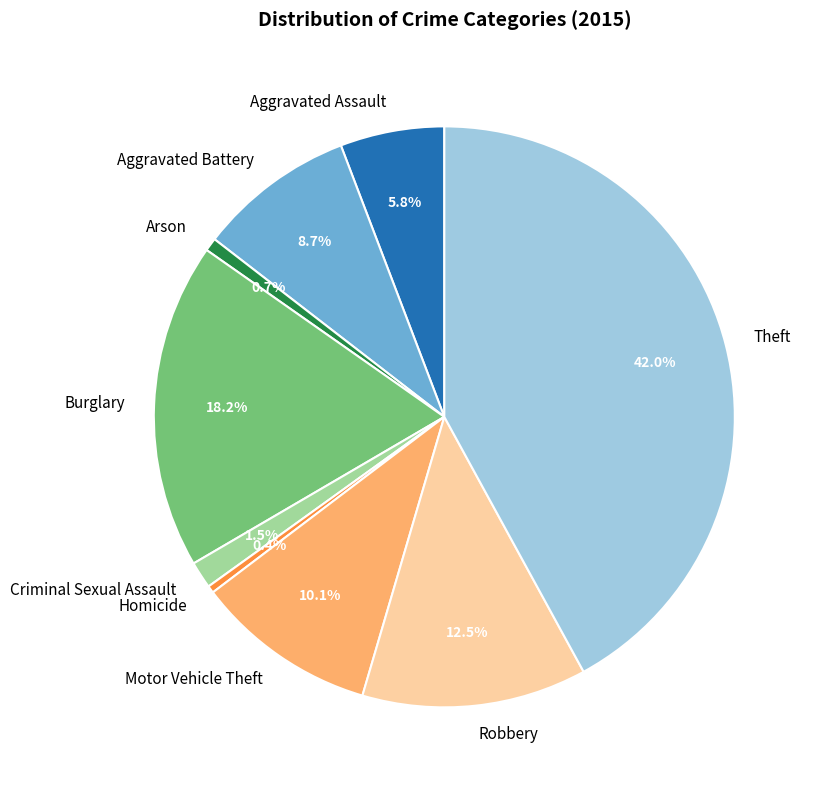

Is it true that Theft is 31% of the pie?

False